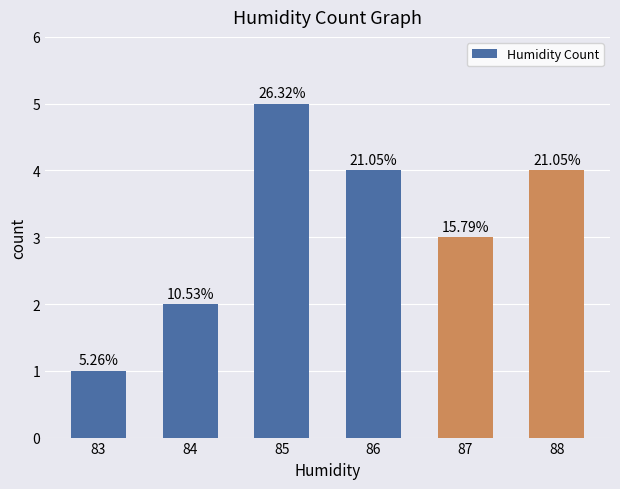

Is it true that the value at 88 is 4?

True